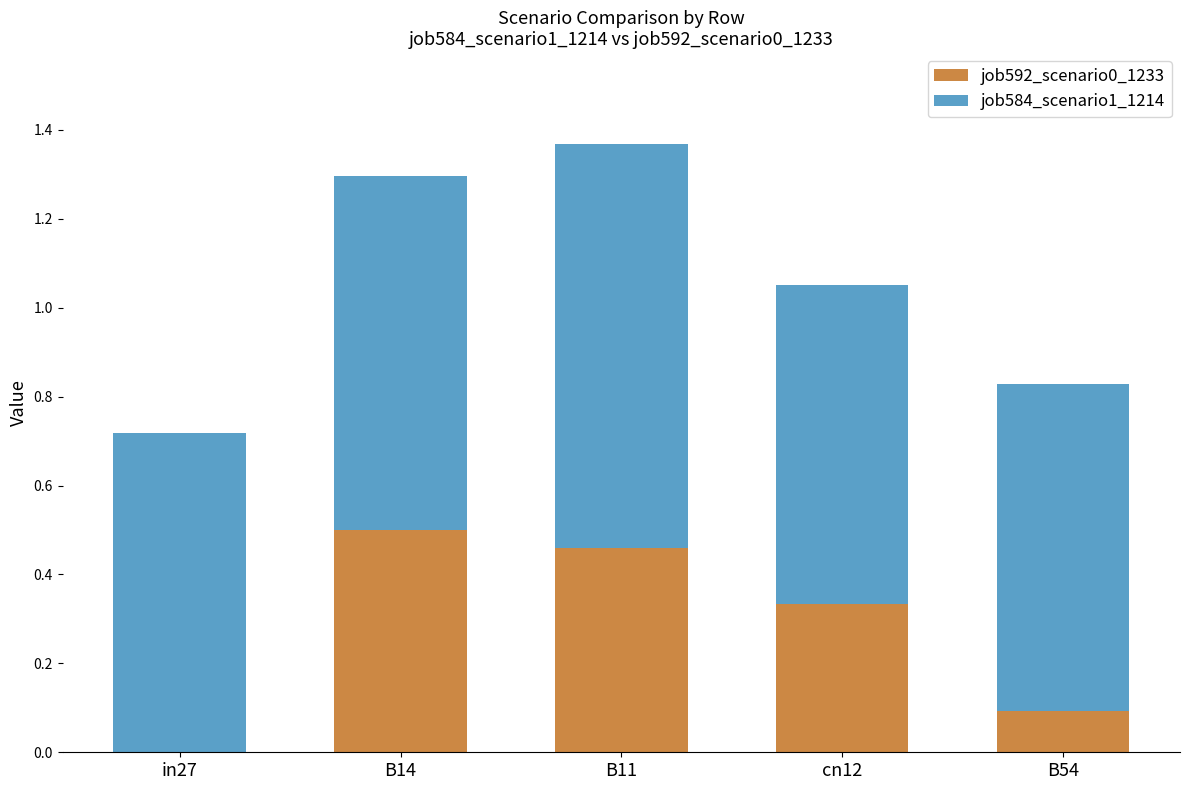

What is the total value across all series at cn12?

1.1